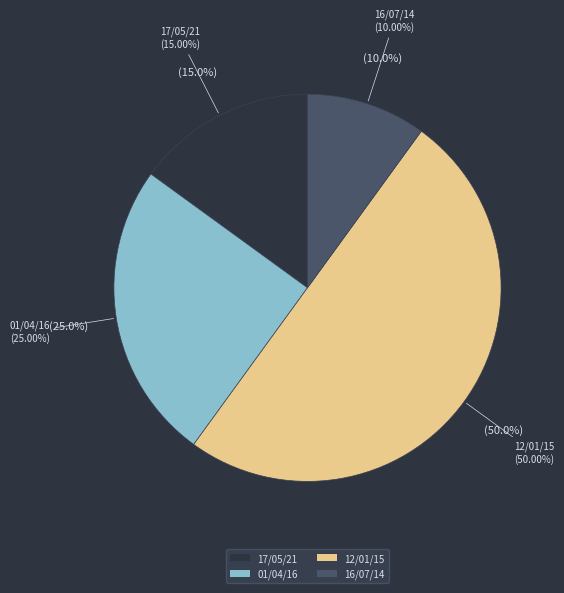

What percentage do 16/07/14 and 12/01/15 together represent?

60.0%